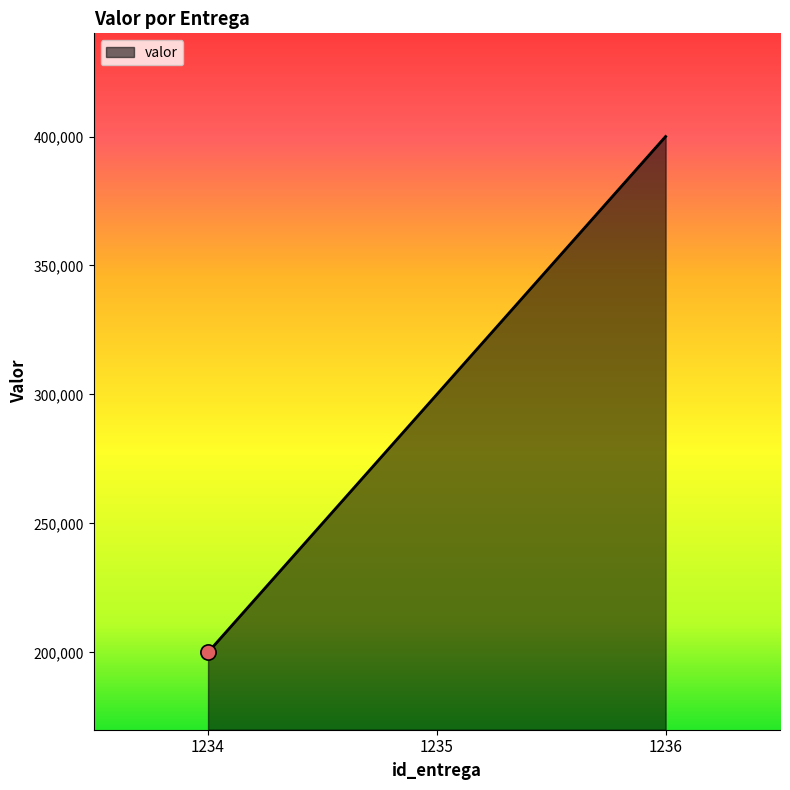

What is the change in value from 1235 to 1236?

+100000.0